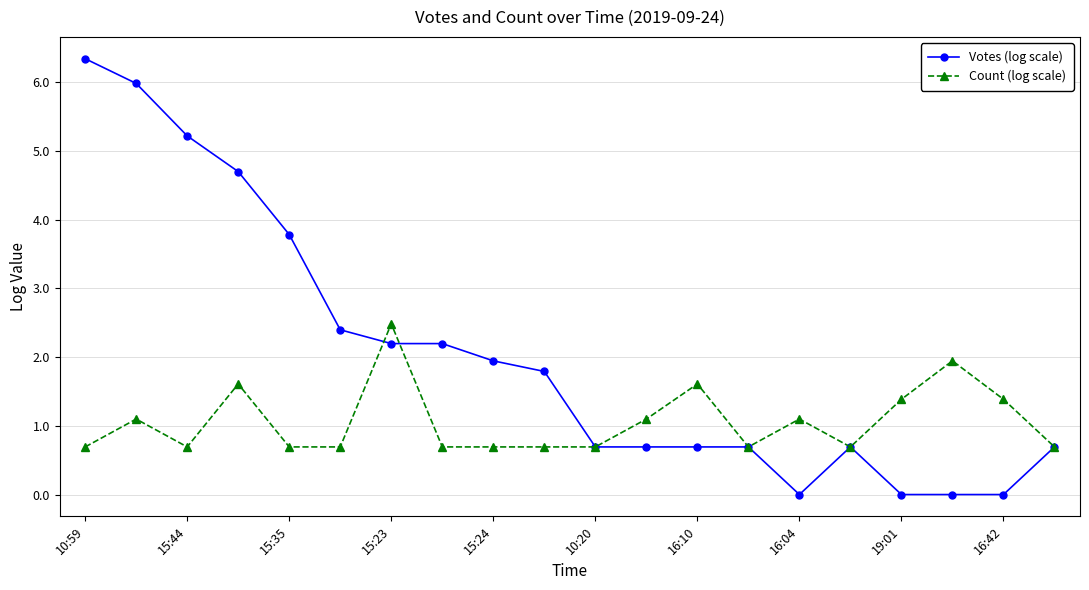

Which series has the largest range (max minus min)?

Votes (log scale)